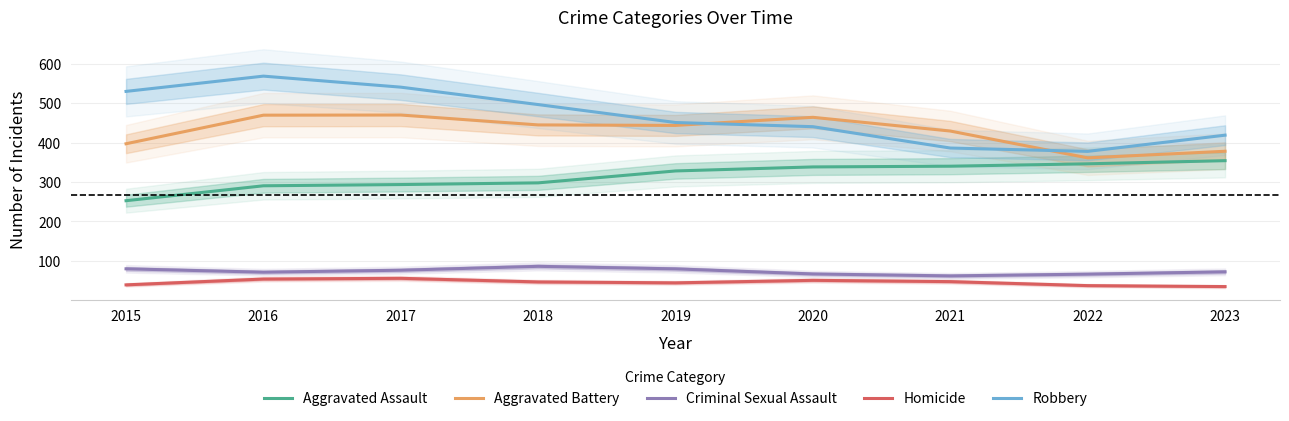

Is the value of Criminal Sexual Assault at 2021 greater than the value of Homicide at 2015?

Yes